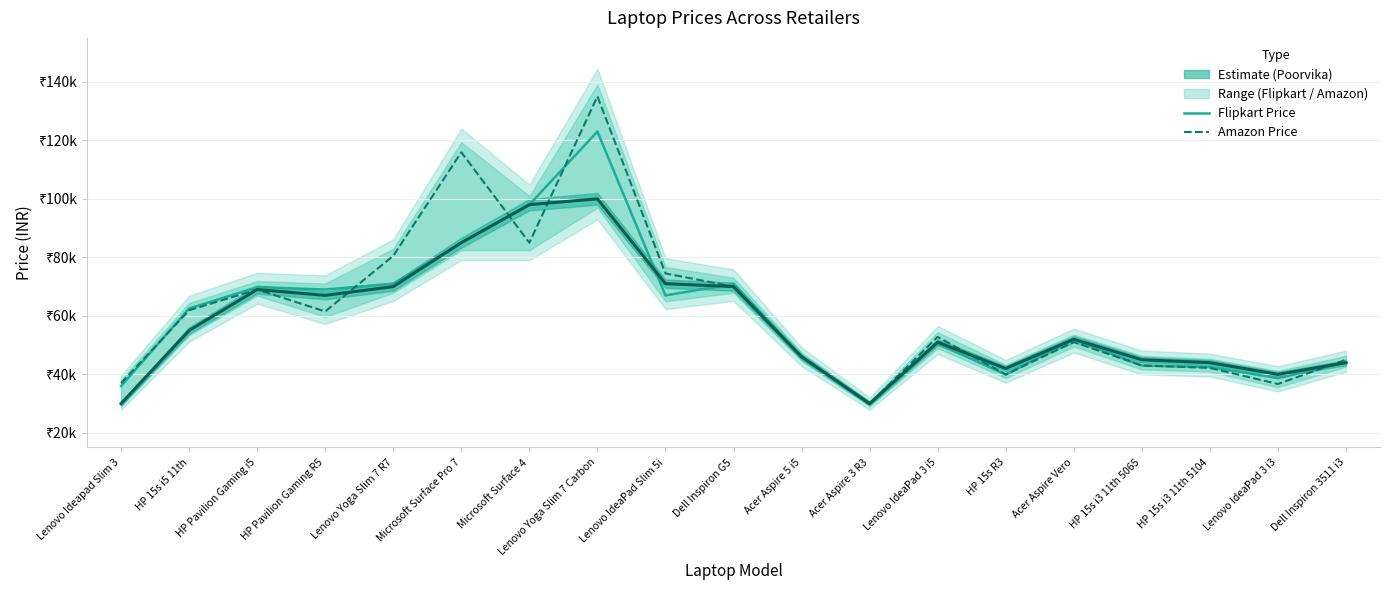

True or false: Poorvika Price and Amazon Price cross at least once.

True